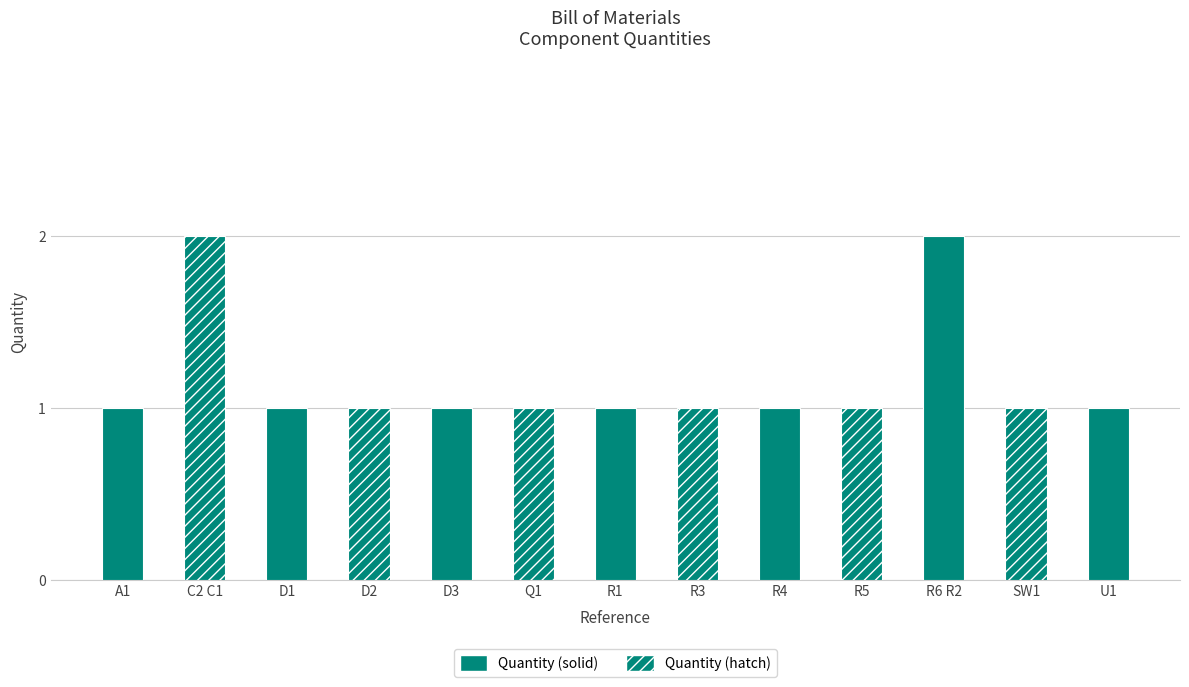

What is the change in value from A1 to R6 R2?

+1